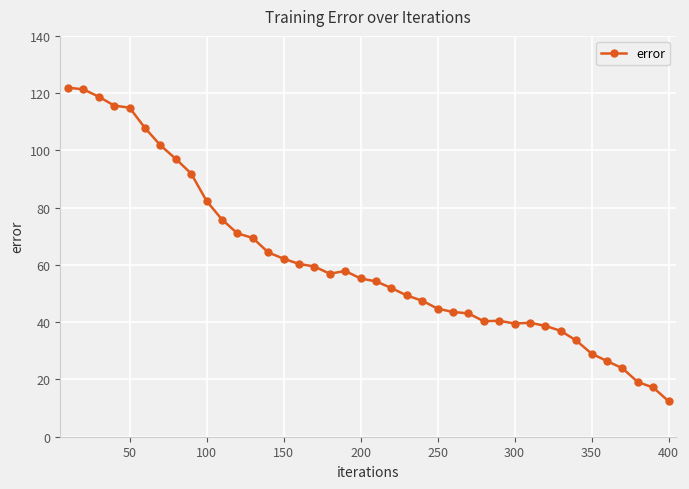

What is the greatest value displayed?

121.9